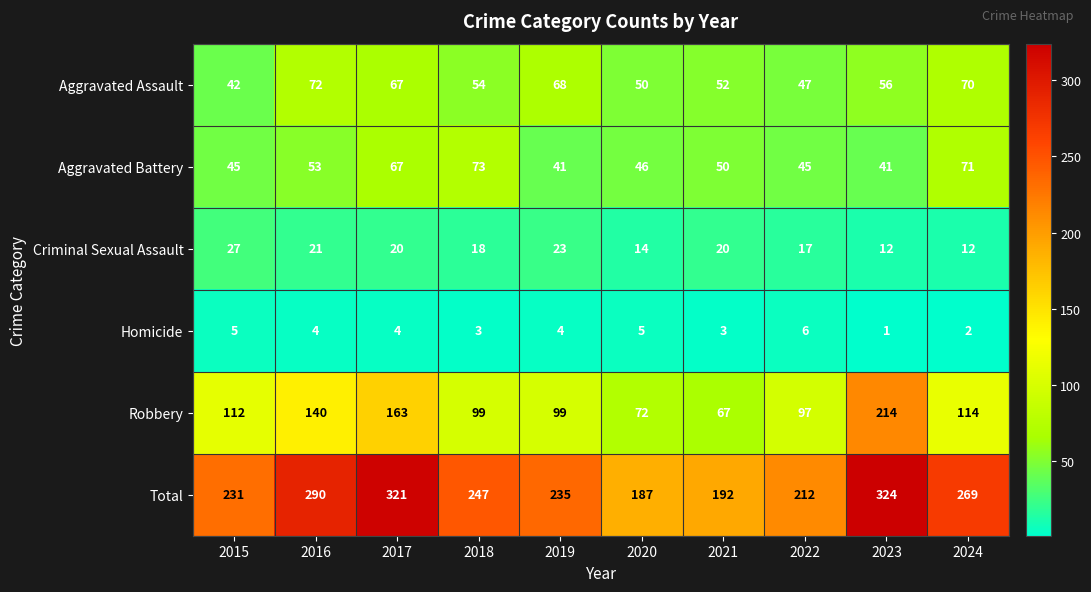

What is the sum of the Homicide values at 2019 and 2017?

8